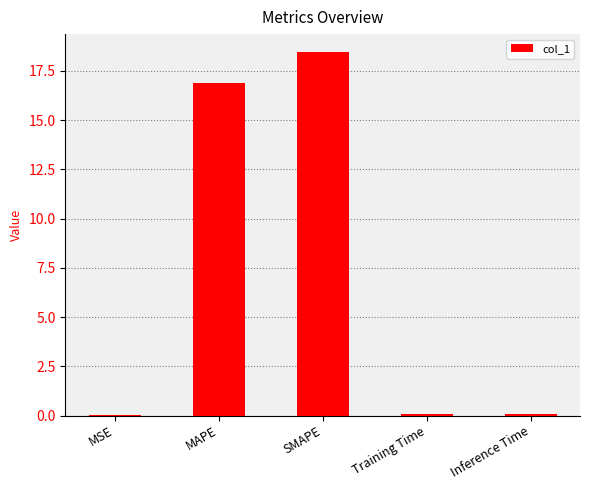

The chart shows a value of 6.4 at SMAPE. True or false?

False